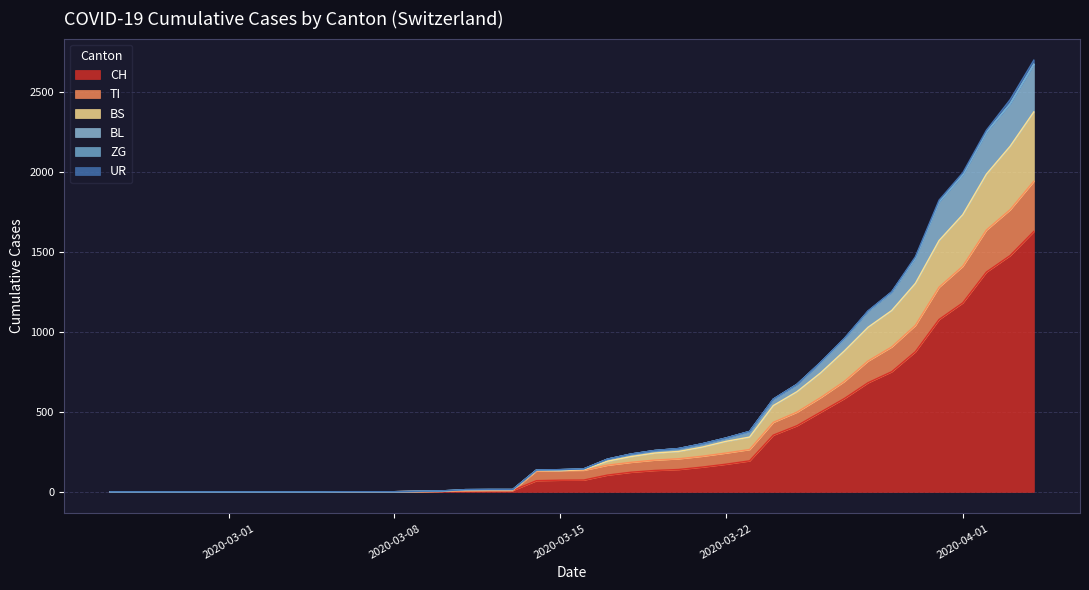

What are all the series names shown in the legend?

CH, TI, BS, BL, ZG, UR